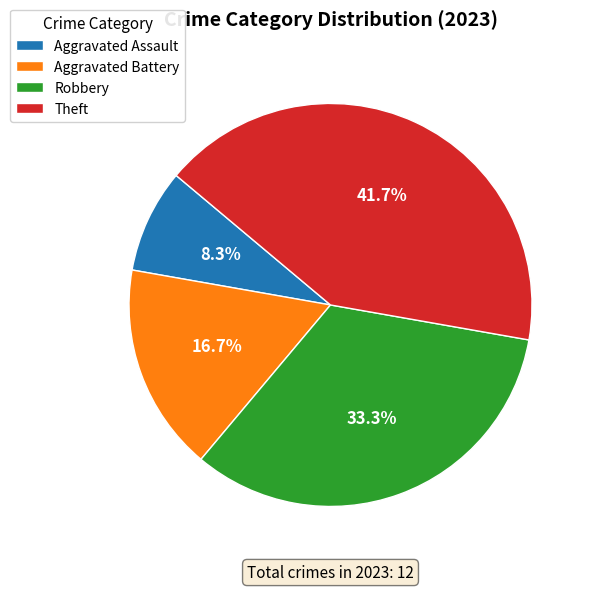

To the nearest percent, what is the difference between the largest and smallest slice percentages?

33%